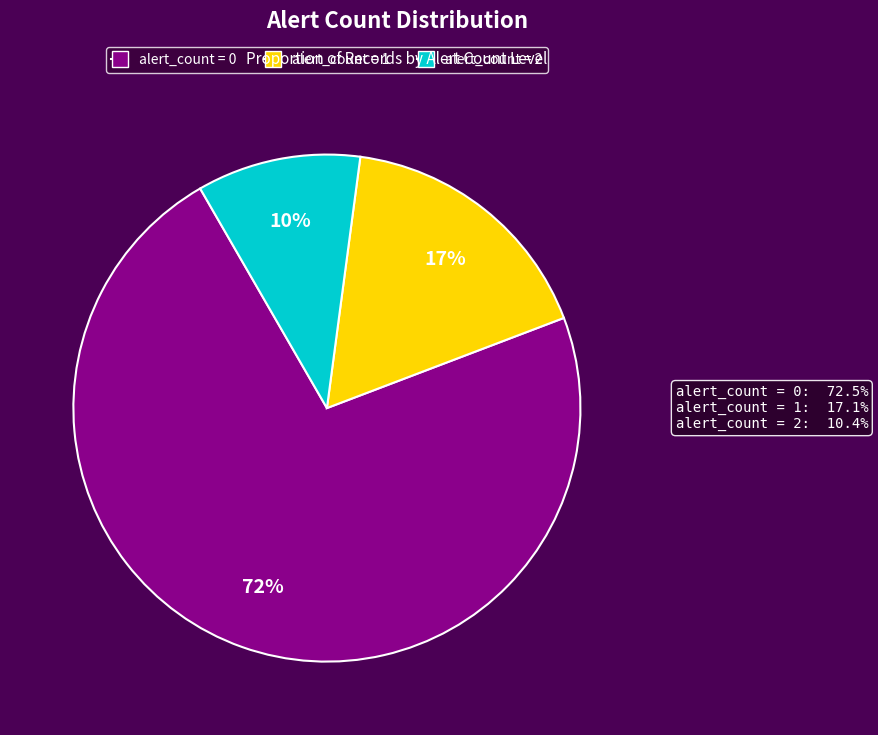

To the nearest percent, what percentage of the pie is alert_count = 1?

17%